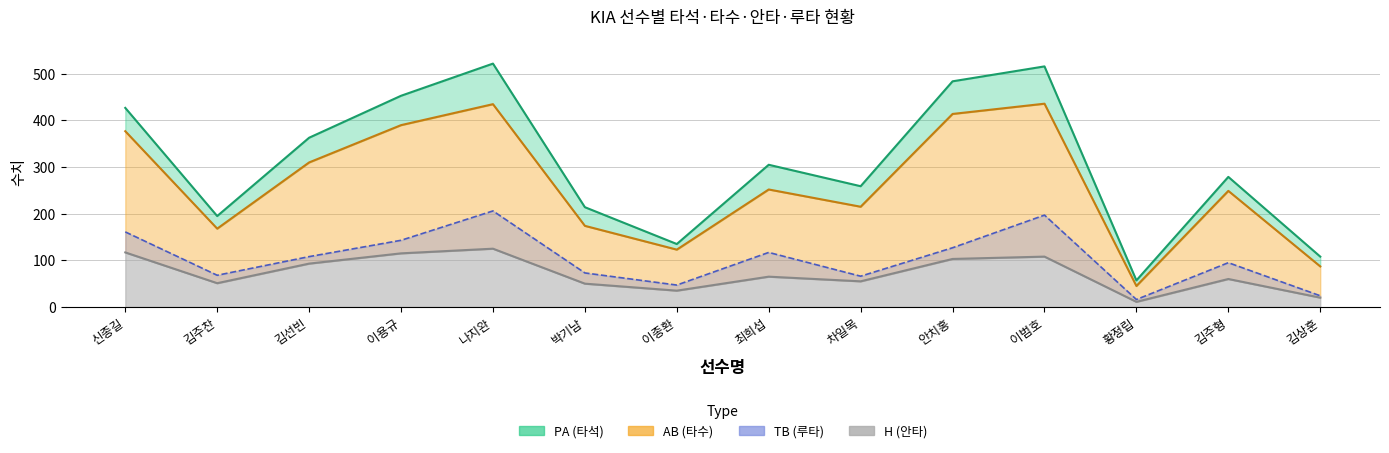

In H, how many points are higher than both neighbors (excluding endpoints)?

4